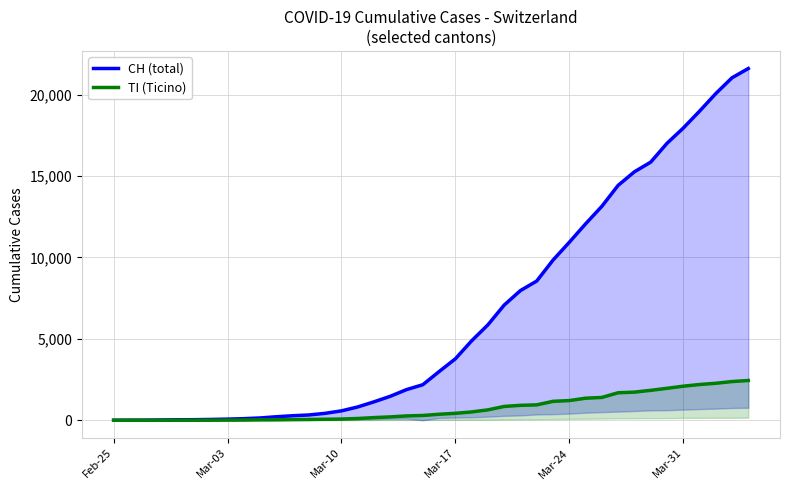

How many lines are shown in the chart?

2